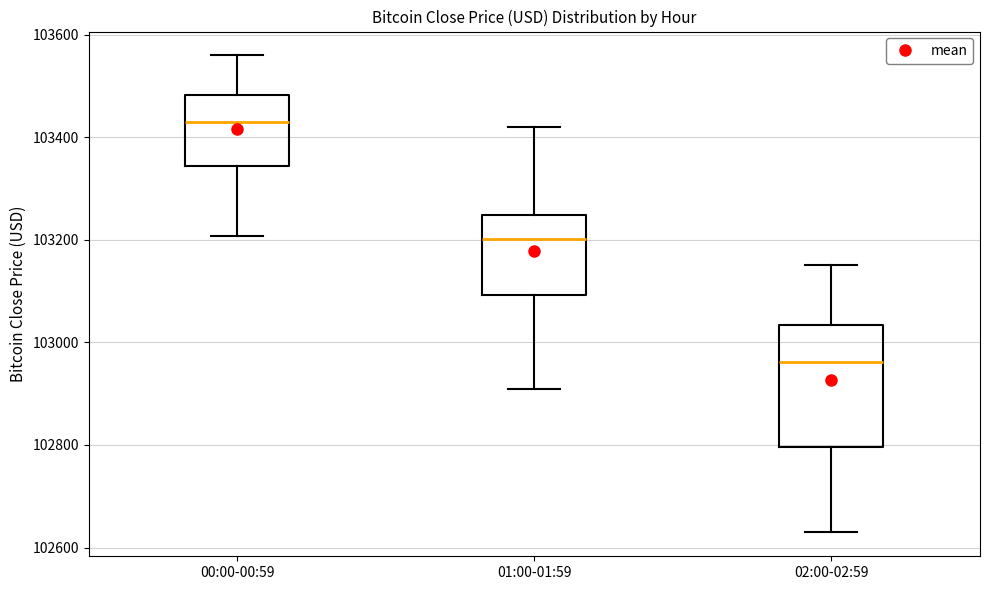

Where does the median line of the box for 01:00-01:59 sit on the y-axis? The values are not printed on the chart, so give them approximately, as read against the axis.

103200